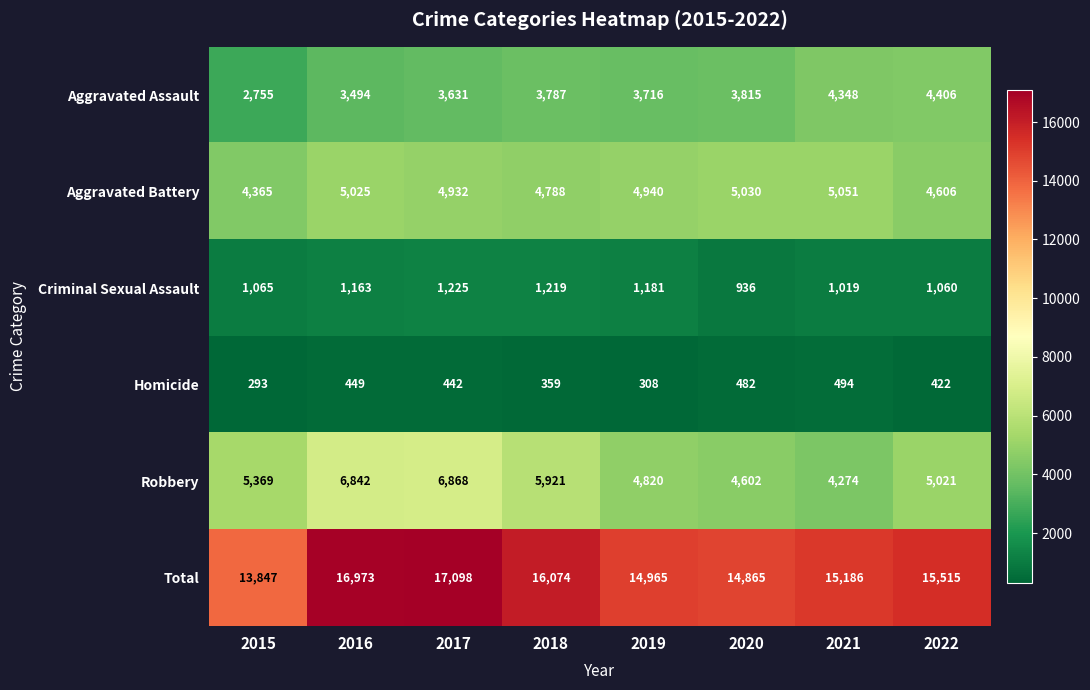

The Robbery series shows 5921 at 2018. True or false?

True